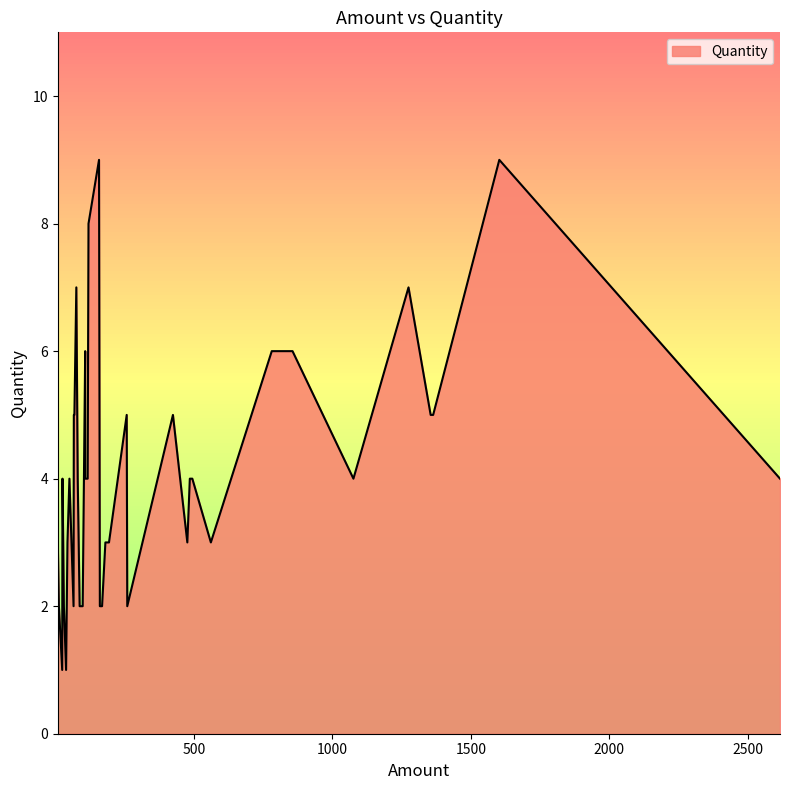

Count the number of values greater than 4.

15